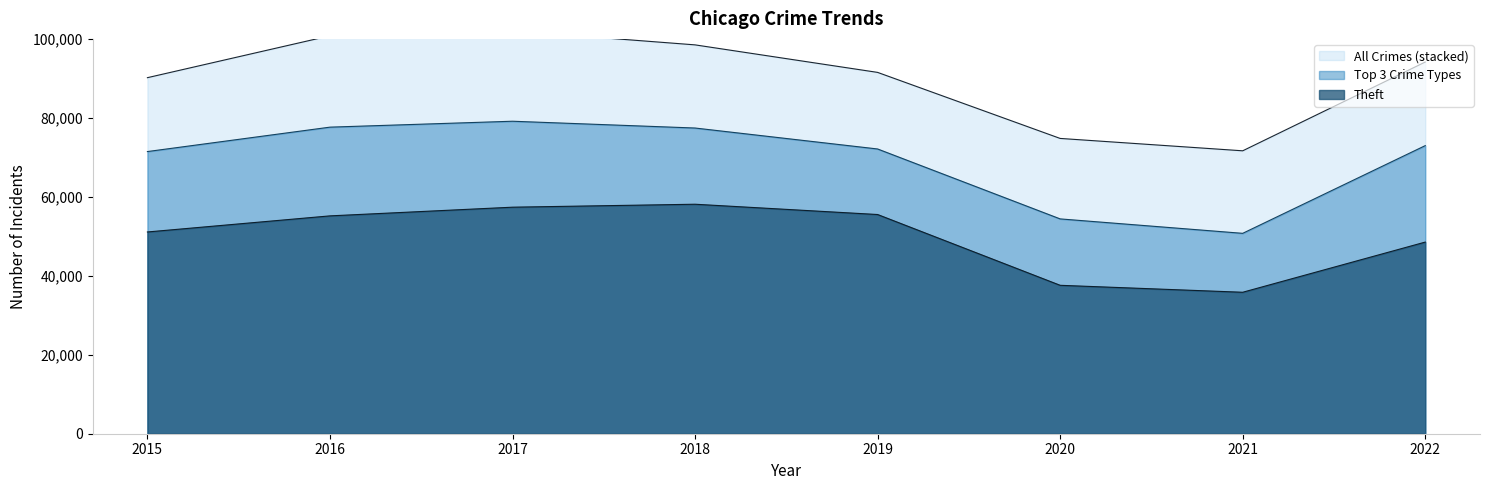

The value of Theft at 2016 is 25898. True or false?

False